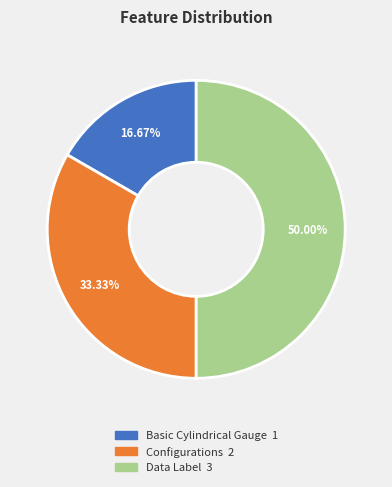

Is it true that Data Label is 40% of the pie?

False